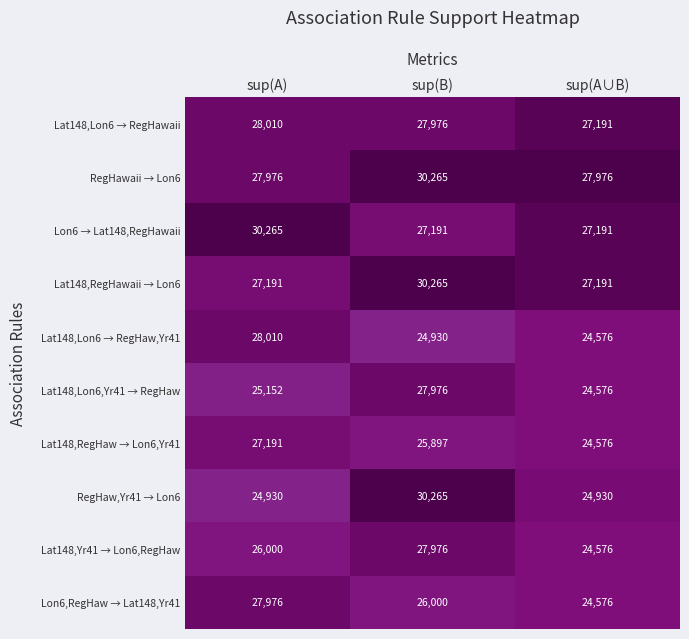

The value of Lon6 → Lat148,RegHawaii at sup(A) is 30265. True or false?

True